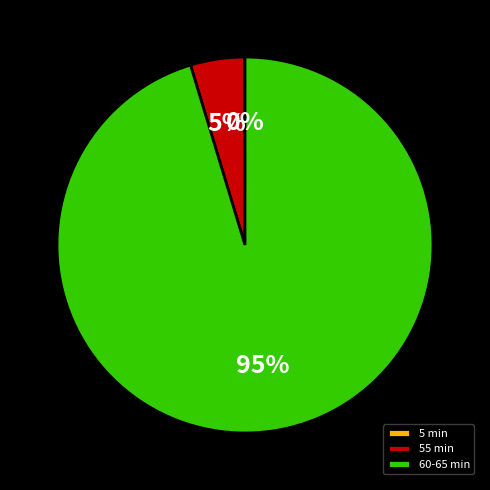

To the nearest percent, what is the difference between the largest and smallest slice percentages?

95%